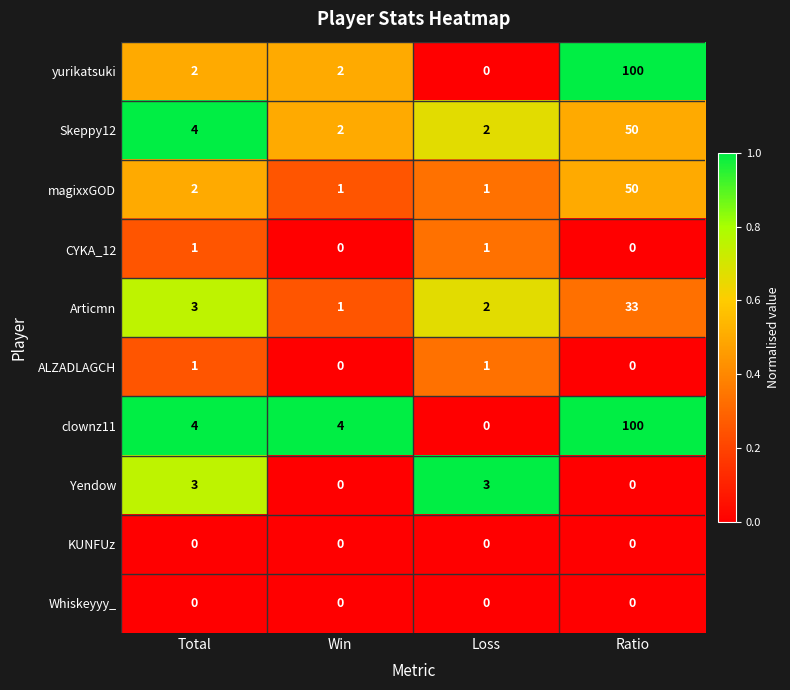

How many data points does each series have?

4